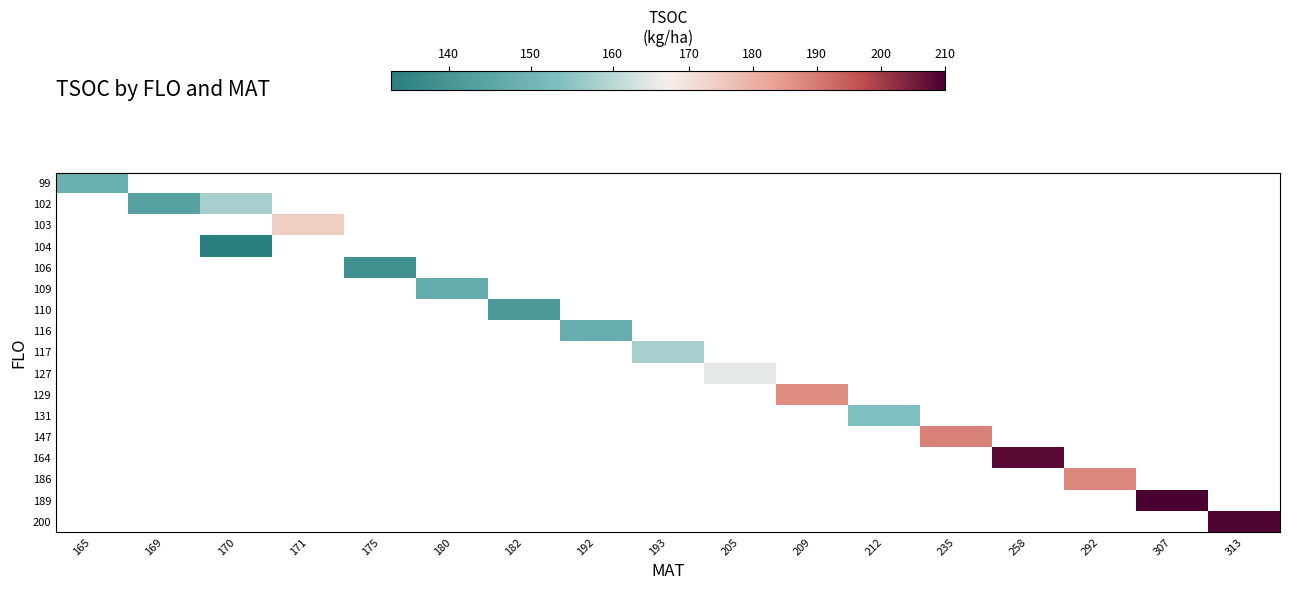

Which category has the highest value across all series?

307